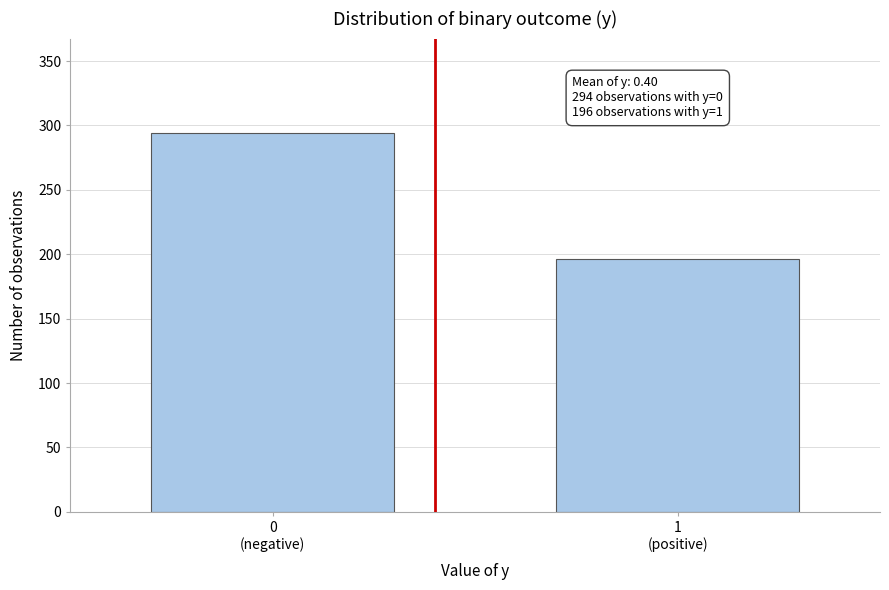

Reading left to right, list all the values displayed in this chart.

294	196